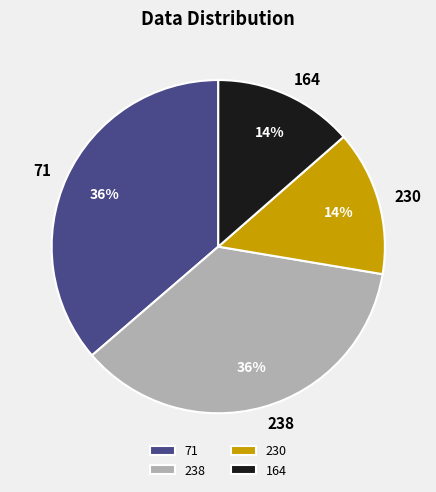

True or false: 164 accounts for 26% of the total.

False